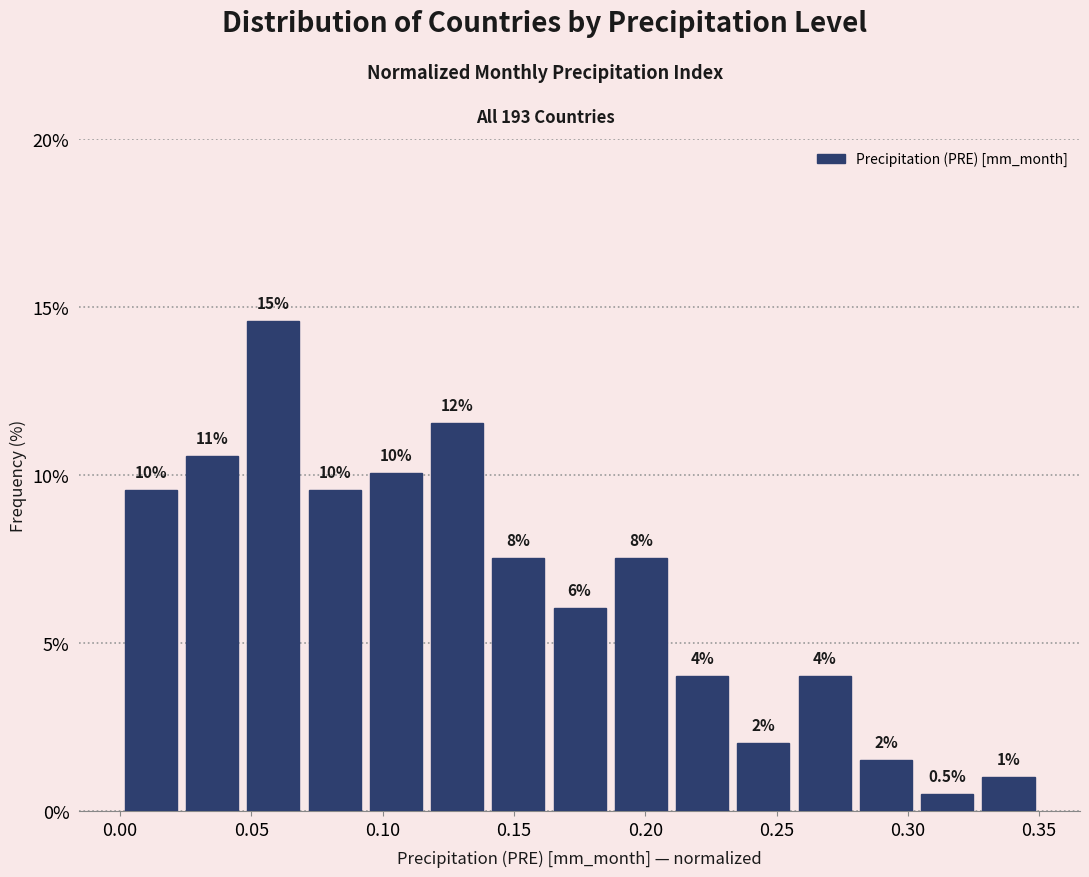

Over which range of the x-axis is the bar tallest?

0.045 to 0.070